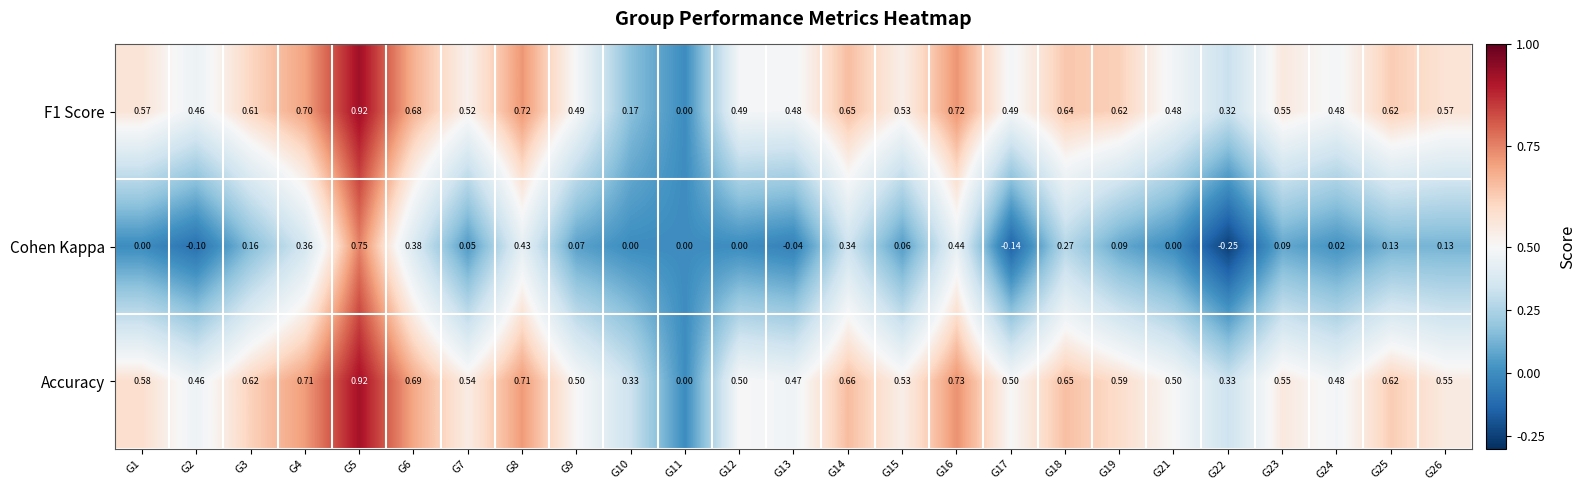

Which series has the largest range (max minus min)?

Cohen Kappa